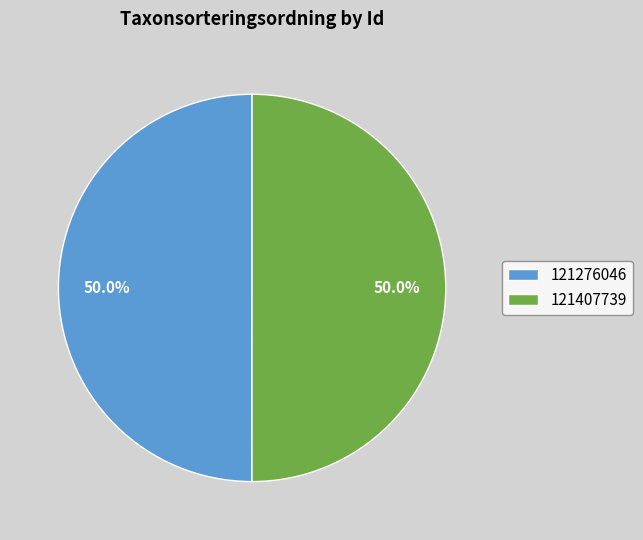

Approximately how many times larger is the value at 121407739 compared to 121276046?

1.0